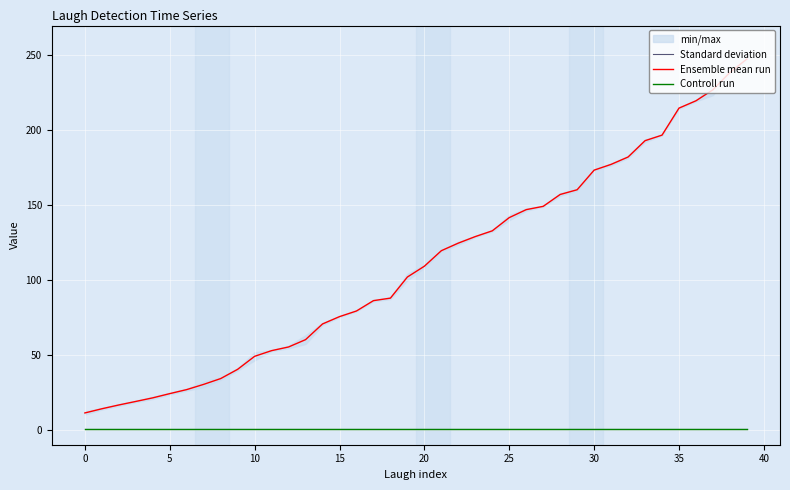

What is the approximate value of Ensemble mean run at 24?

132.9